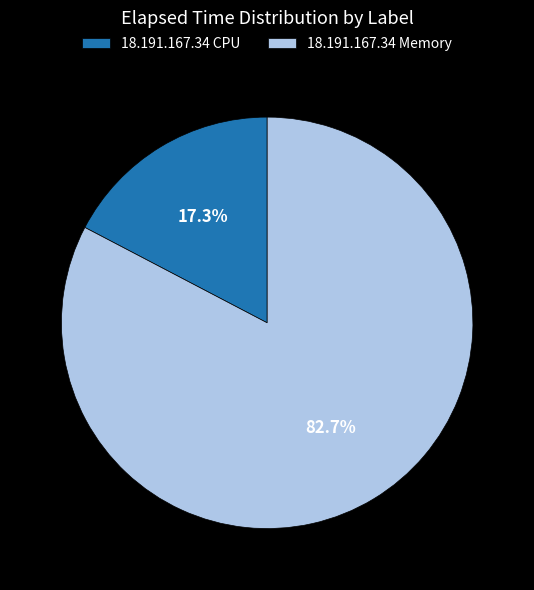

Rank the categories by value from highest to lowest.

18.191.167.34 Memory, 18.191.167.34 CPU